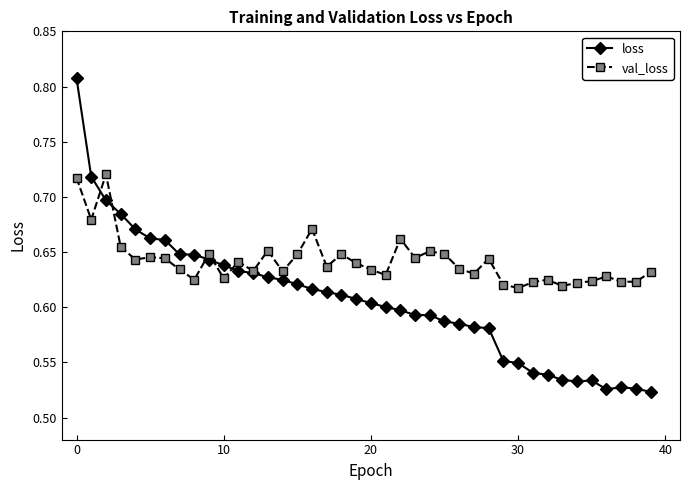

At how many categories does at least one series exceed 0?

40